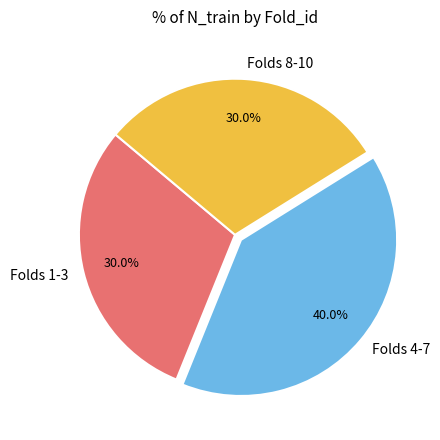

How much of the chart is everything except Folds 8-10?

70.0%